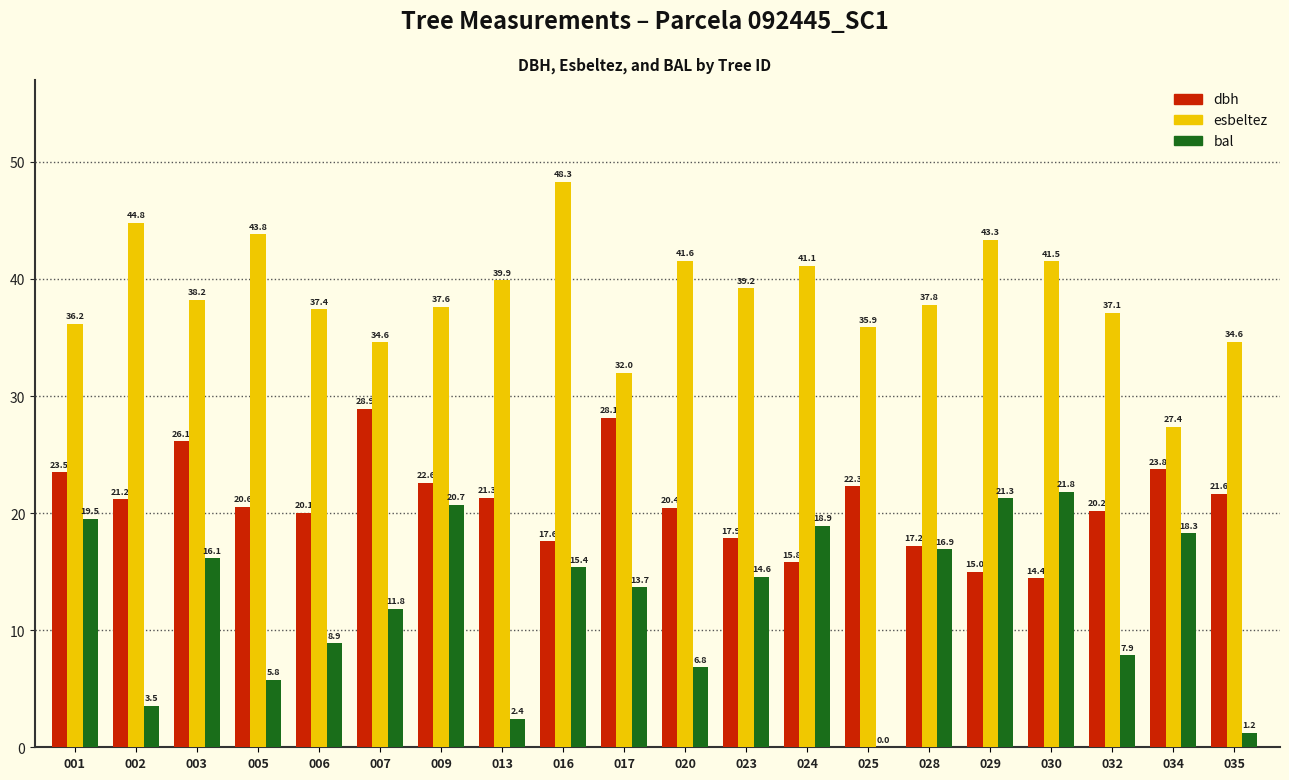

How many groups of bars are there?

20